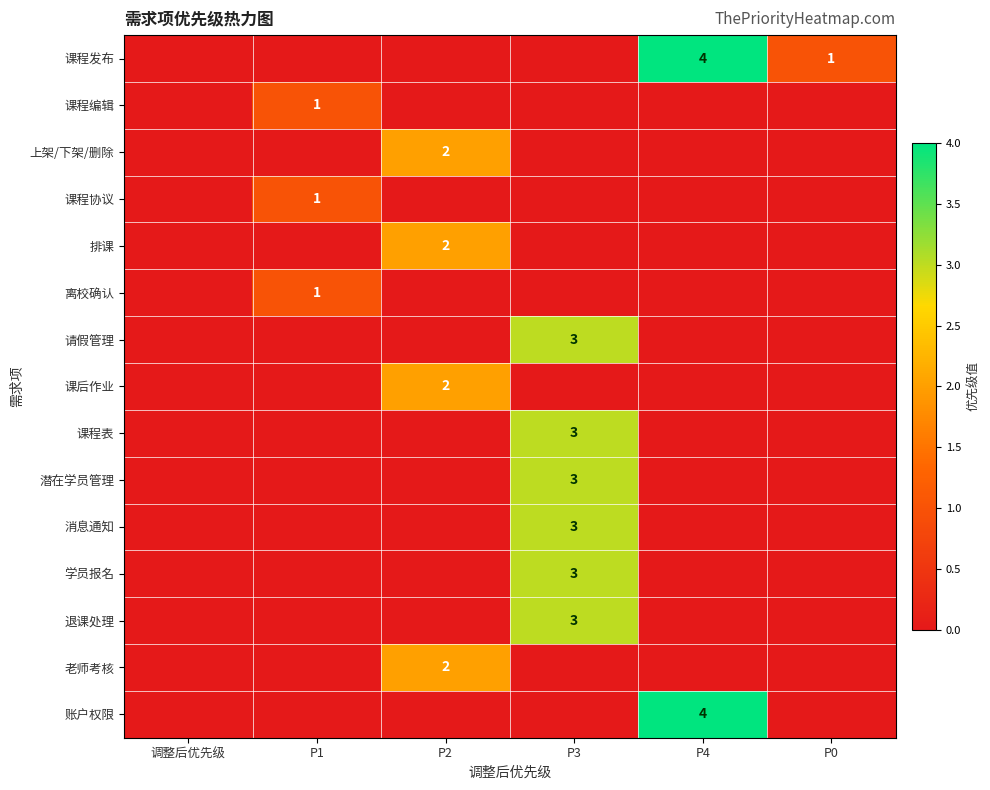

True or false: 消息通知 has a value of 5 at P3.

False